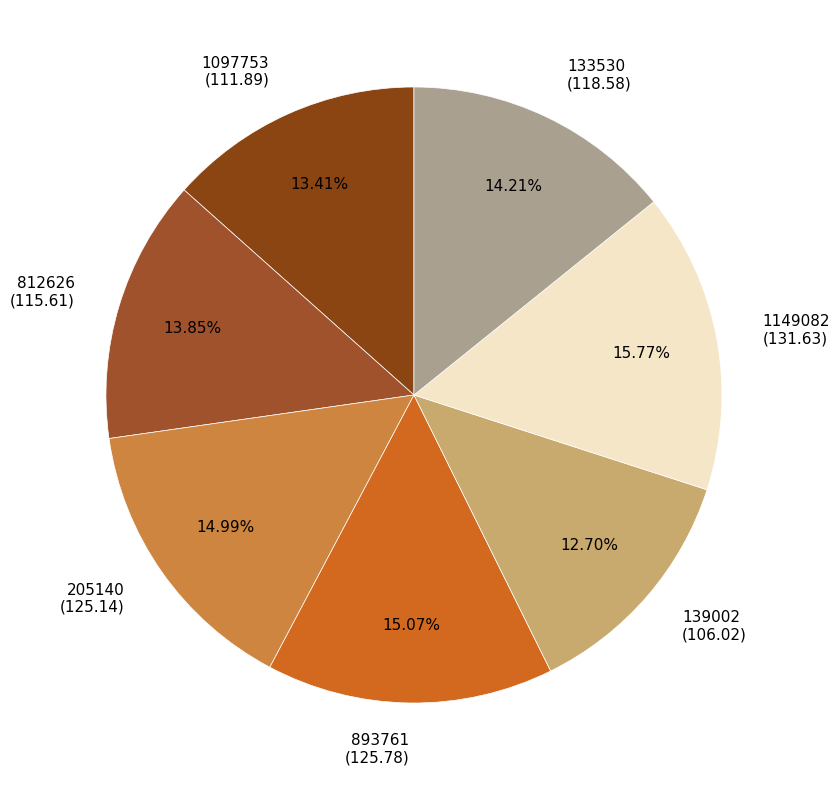

To the nearest percent, what percentage of the pie is 205140?

15%